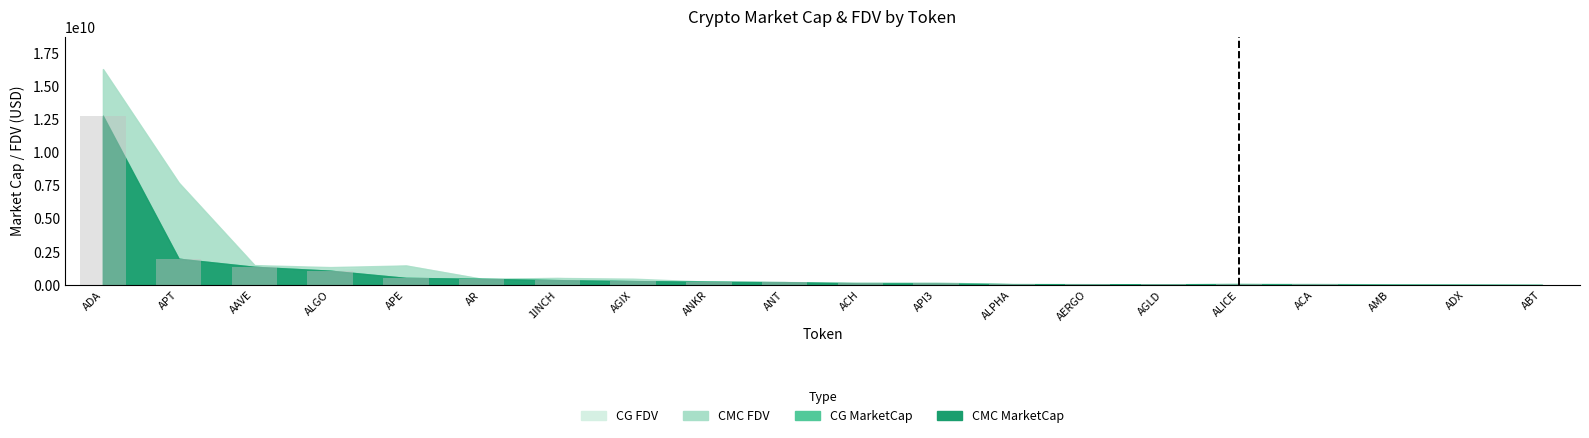

Count the number of values greater than 228842566.

10